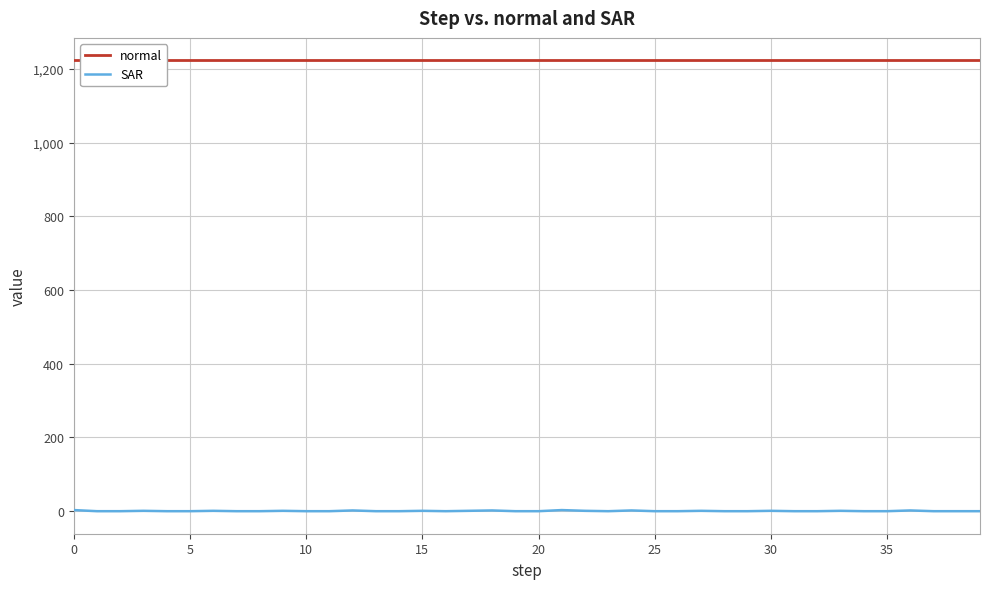

What is the label of the 33rd point from the left?

32